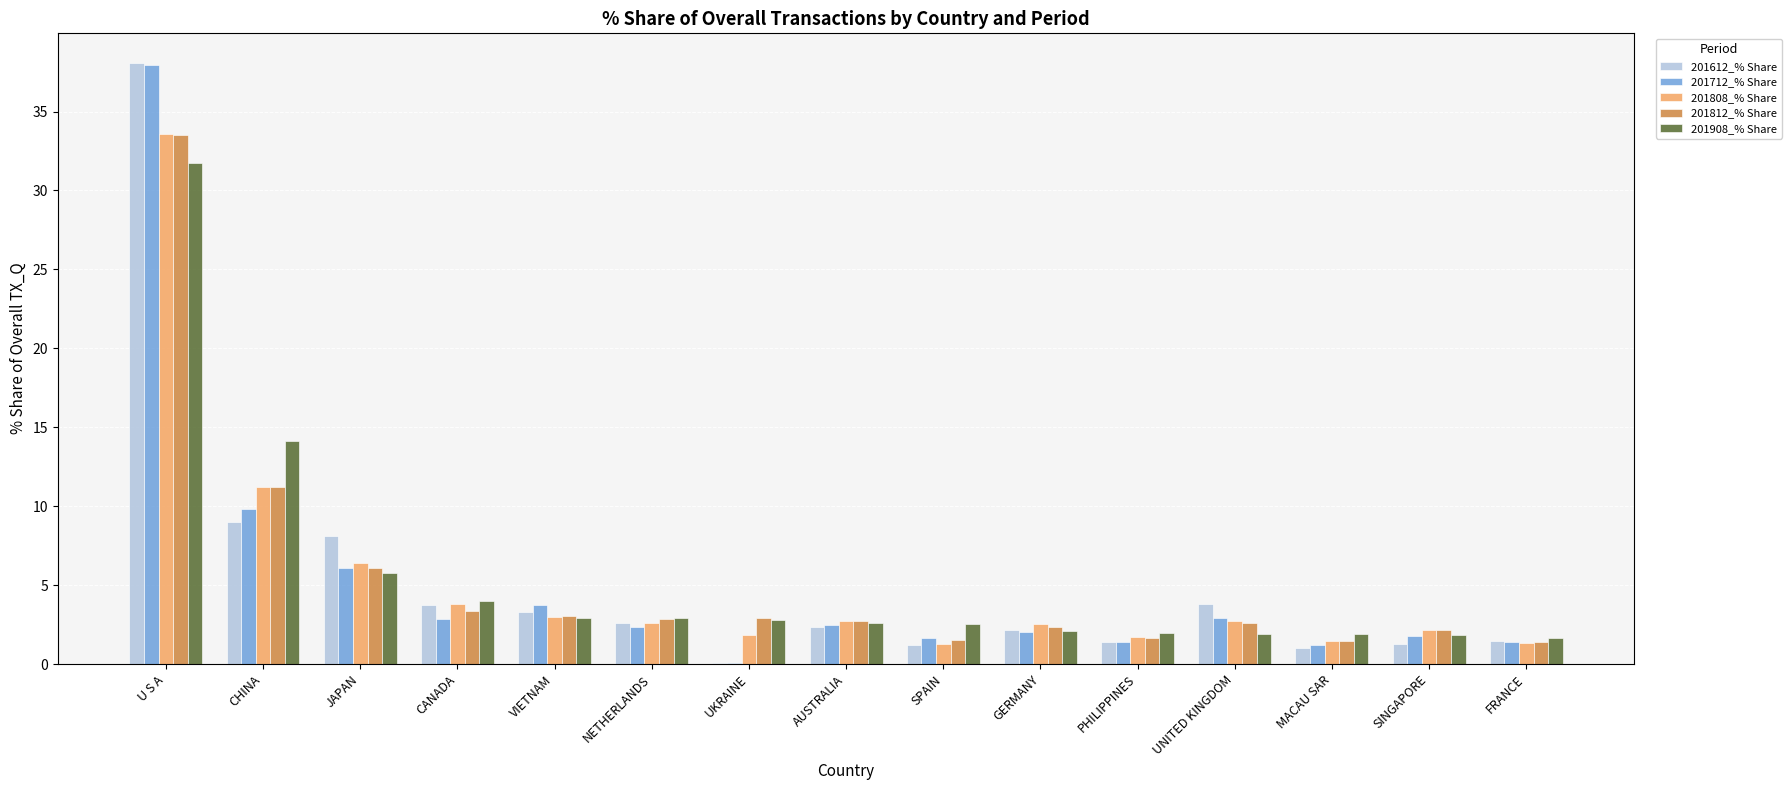

At which label does 201612_% Share first exceed 2?

U S A